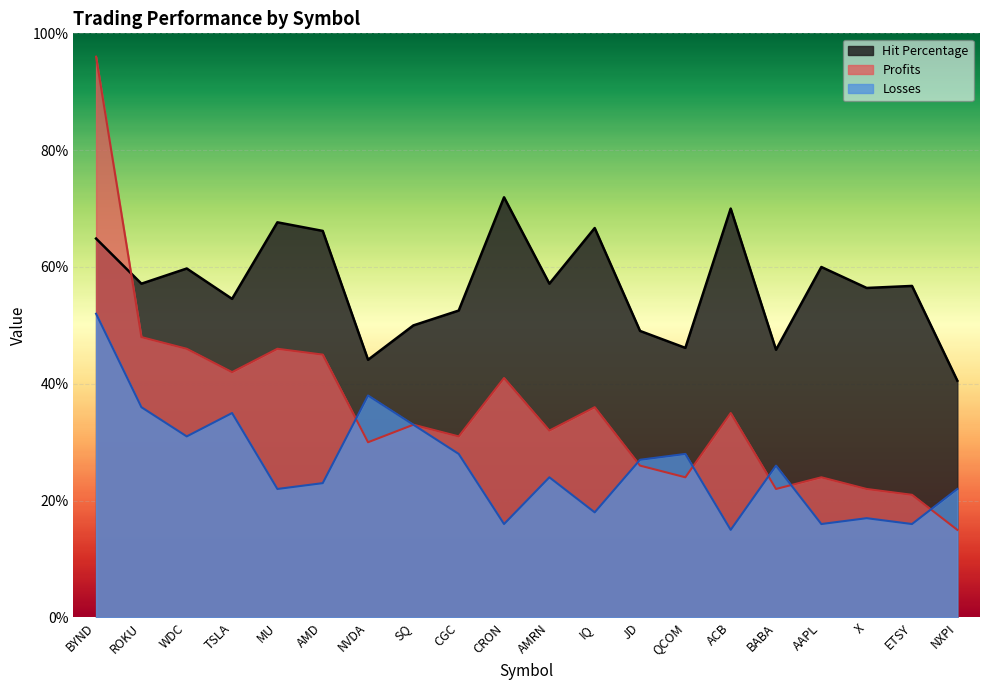

Reading right to left, list all the values displayed in this chart.

Profits: NXPI=15.0	ETSY=21.0	X=22.0	AAPL=24.0	BABA=22.0	ACB=35.0	QCOM=24.0	JD=26.0	IQ=36.0	AMRN=32.0	CRON=41.0	CGC=31.0	SQ=33.0	NVDA=30.0	AMD=45.0	MU=46.0	TSLA=42.0	WDC=46.0	ROKU=48.0	BYND=96.0
Losses: NXPI=22.0	ETSY=16.0	X=17.0	AAPL=16.0	BABA=26.0	ACB=15.0	QCOM=28.0	JD=27.0	IQ=18.0	AMRN=24.0	CRON=16.0	CGC=28.0	SQ=33.0	NVDA=38.0	AMD=23.0	MU=22.0	TSLA=35.0	WDC=31.0	ROKU=36.0	BYND=52.0
Hit Percentage: NXPI=40.5	ETSY=56.8	X=56.4	AAPL=60.0	BABA=45.8	ACB=70.0	QCOM=46.2	JD=49.1	IQ=66.7	AMRN=57.1	CRON=71.9	CGC=52.5	SQ=50.0	NVDA=44.1	AMD=66.2	MU=67.6	TSLA=54.5	WDC=59.7	ROKU=57.1	BYND=64.9